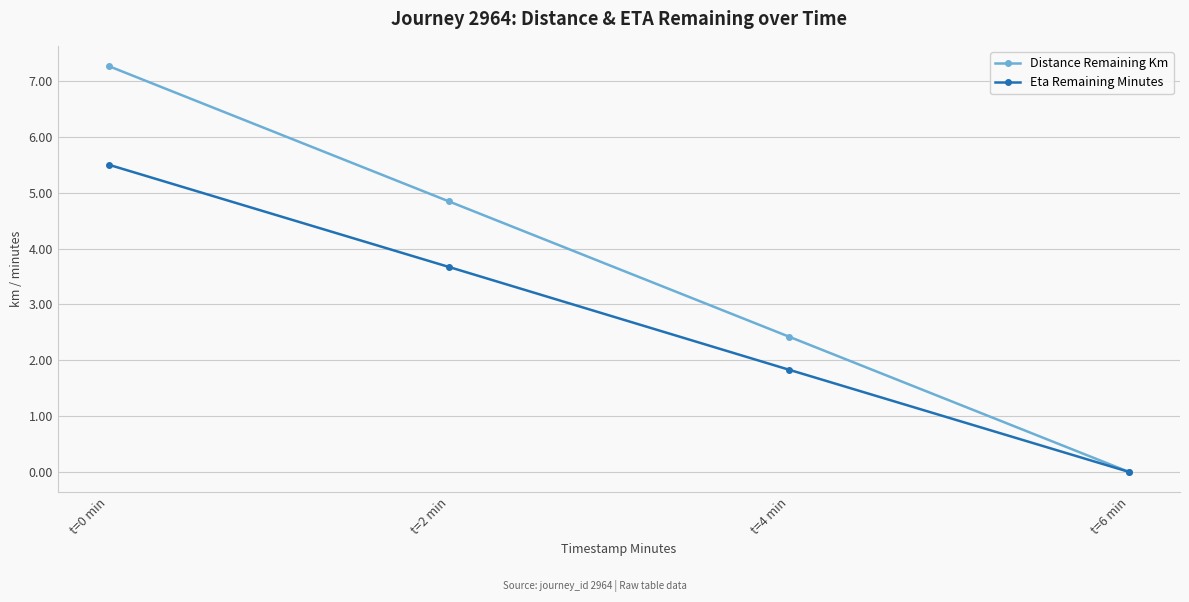

Reading left to right, list all the values displayed in this chart.

Distance Remaining Km: 7.3	4.8	2.4	0.0
Eta Remaining Minutes: 5.5	3.7	1.8	0.0